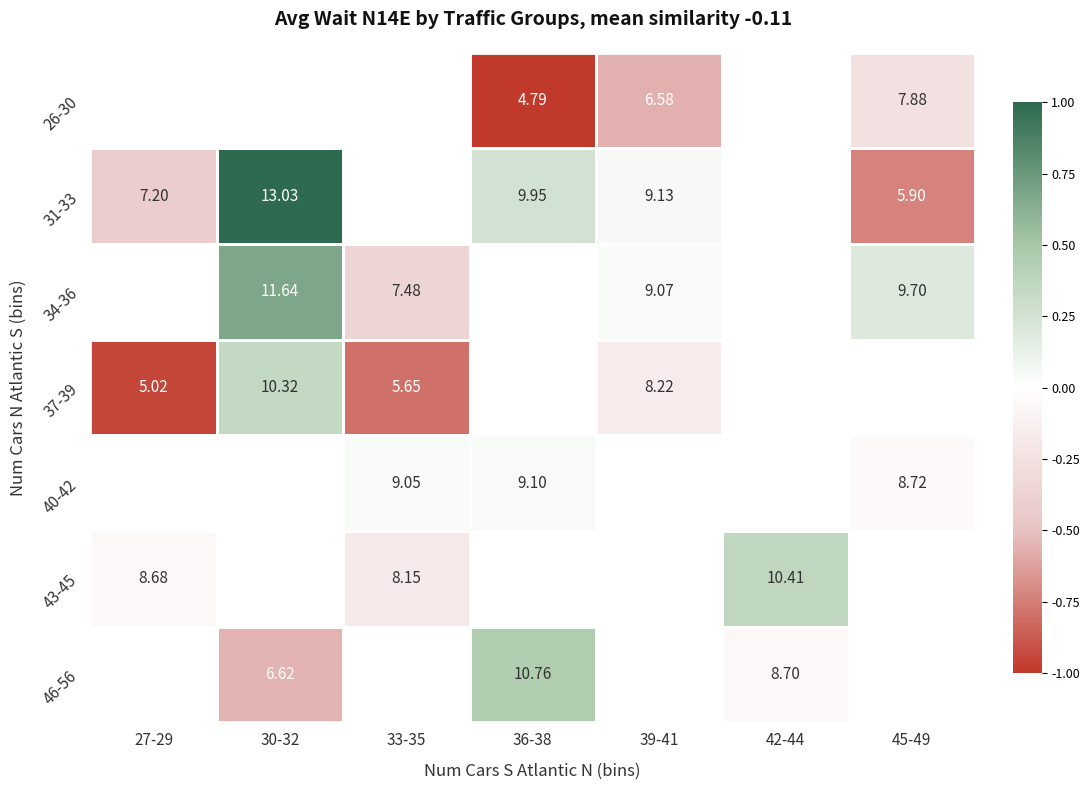

How many values in 40-42 are above zero?

2